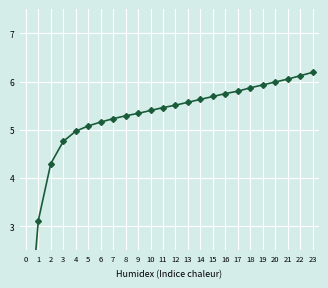

What is the value of the col_8 point at the 12th from the left?

5.5